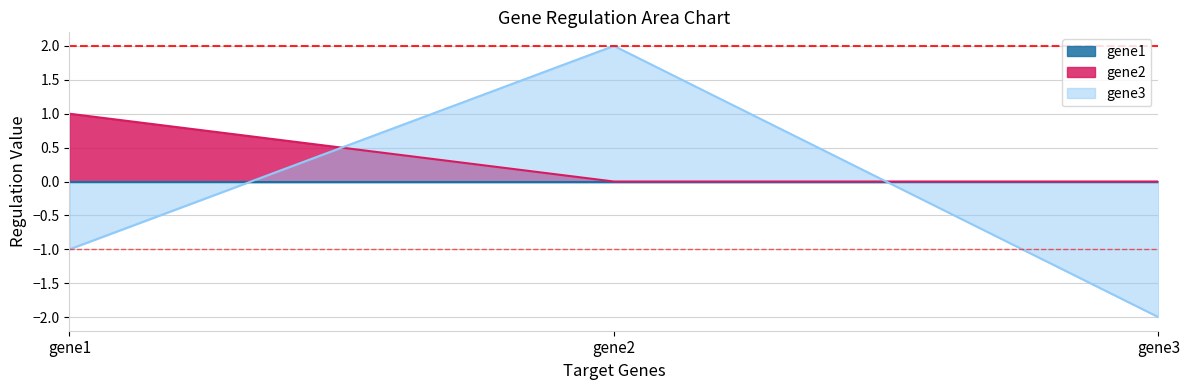

At which category is the sum across all series the highest?

gene2